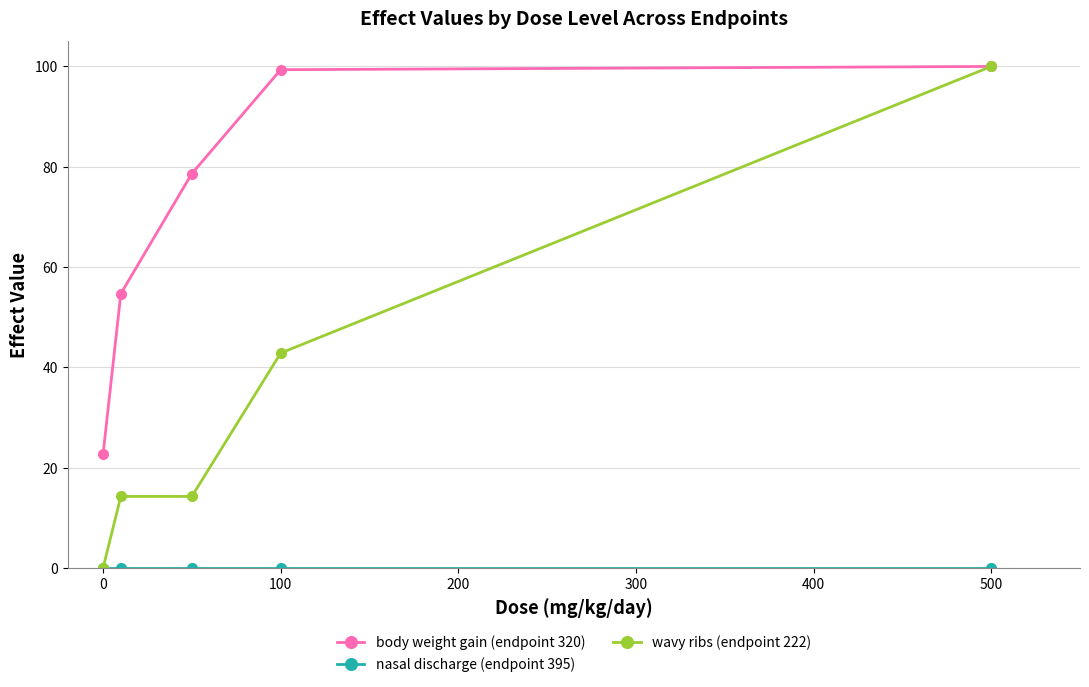

What is the difference between the second highest and minimum values in the body weight gain (endpoint 320) series?

76.7